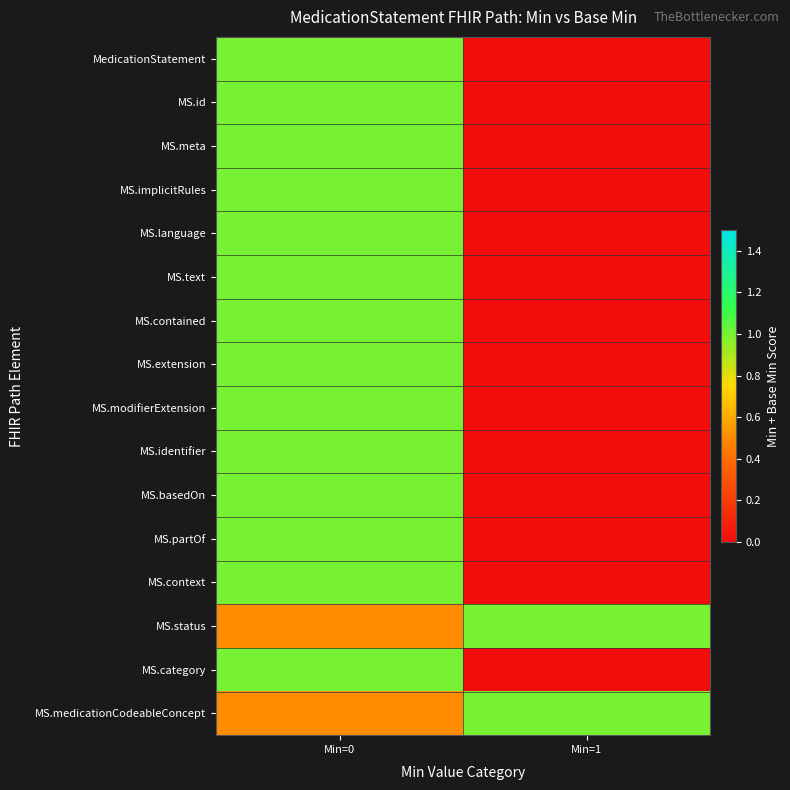

How many series are shown in this chart?

16